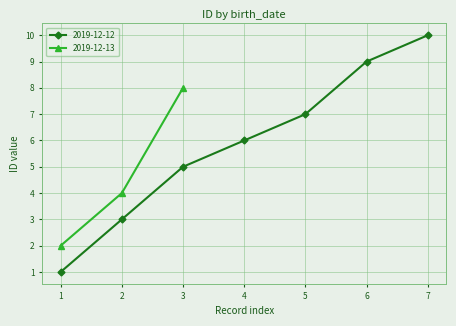

Is it true that 2019-12-12 equals 7 at 5?

True